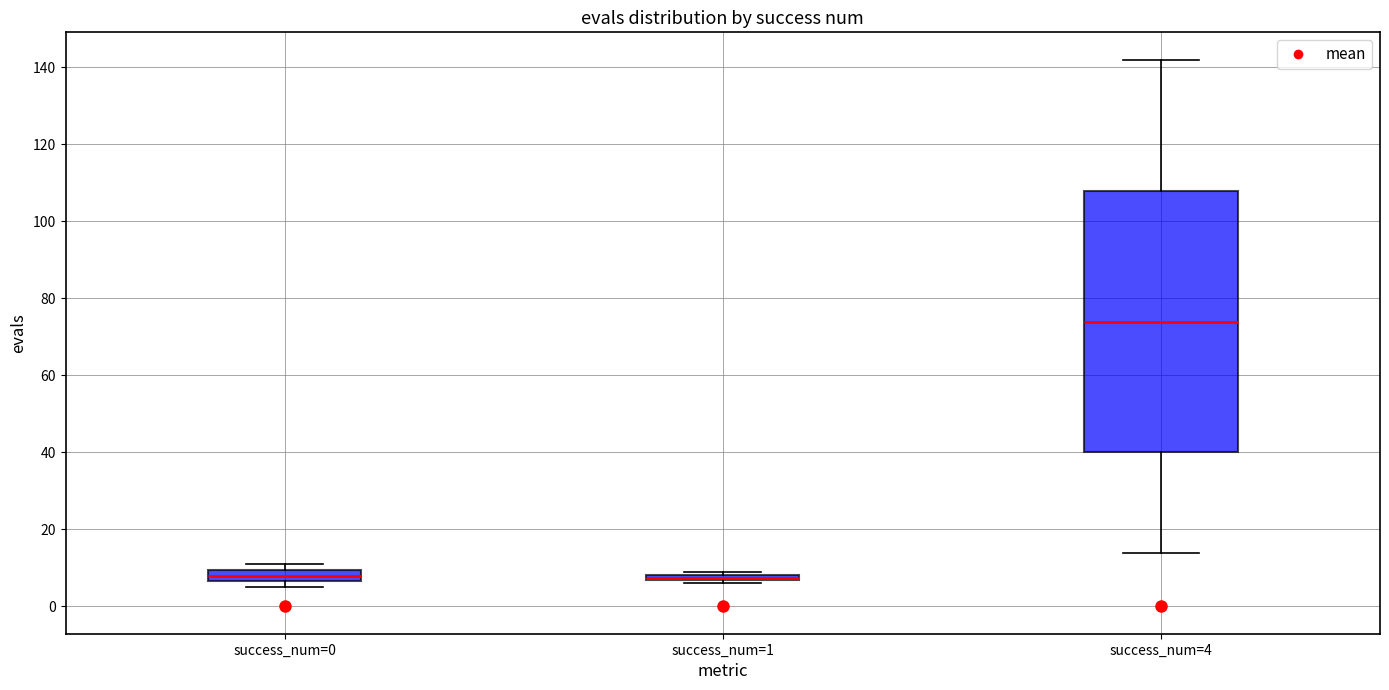

Comparing the boxes themselves (not the whiskers), which one is the tallest?

success_num=4